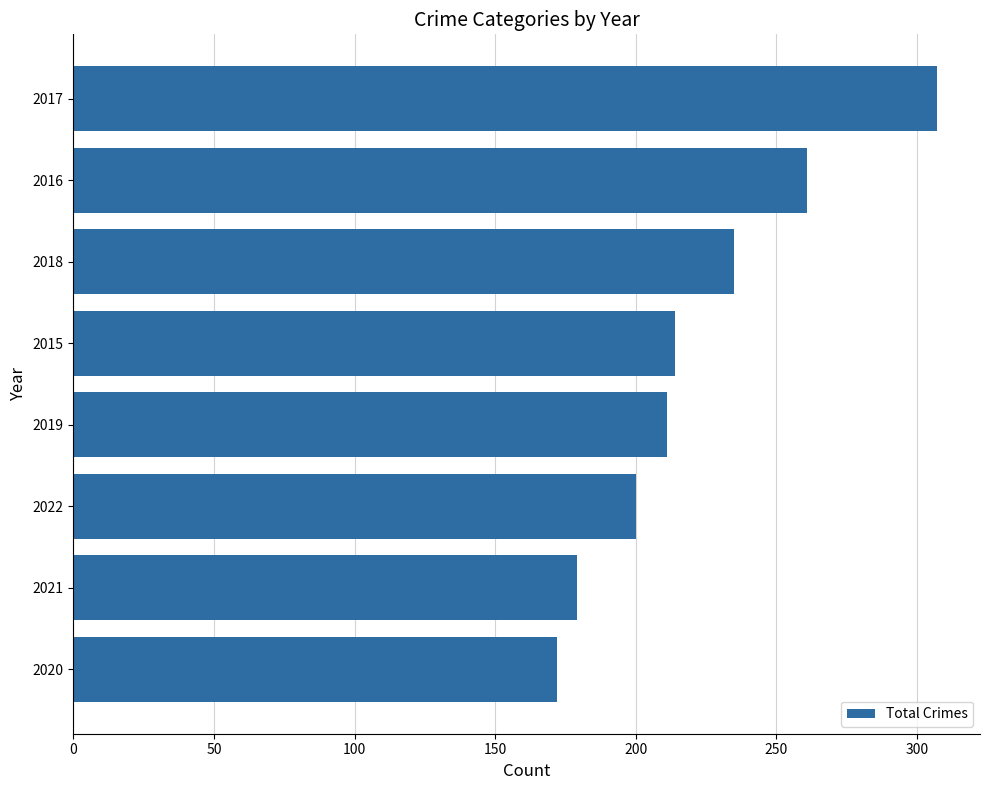

What is the change in value from 2021 to 2022?

+21